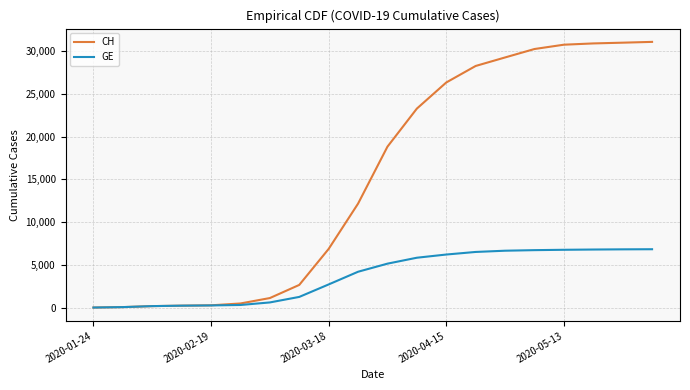

Which series has the widest spread of values?

CH